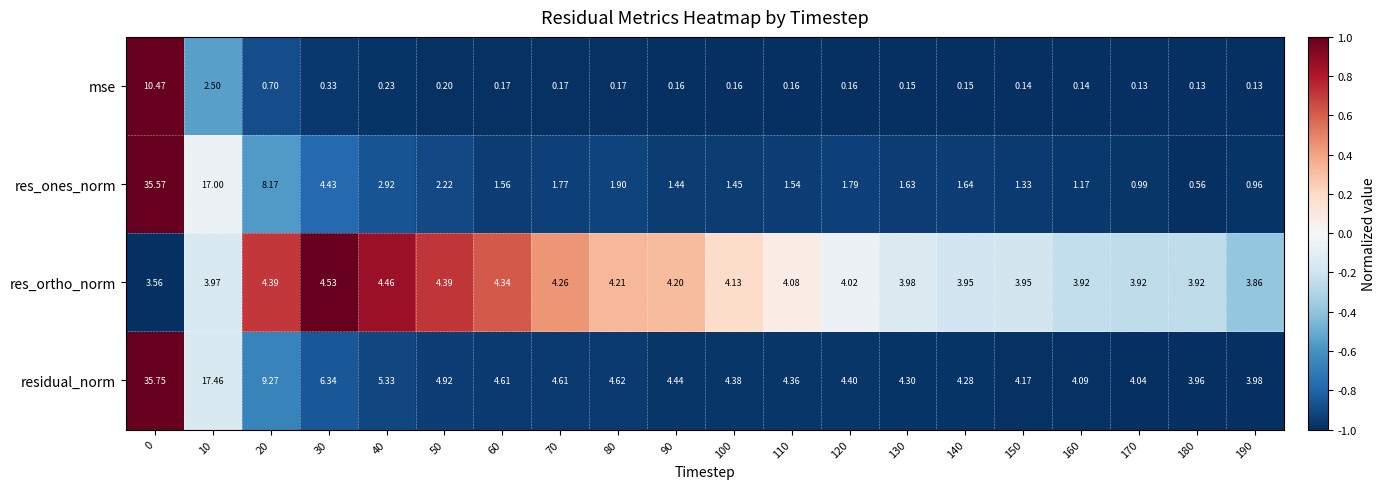

Which series has the widest spread of values?

res_ones_norm